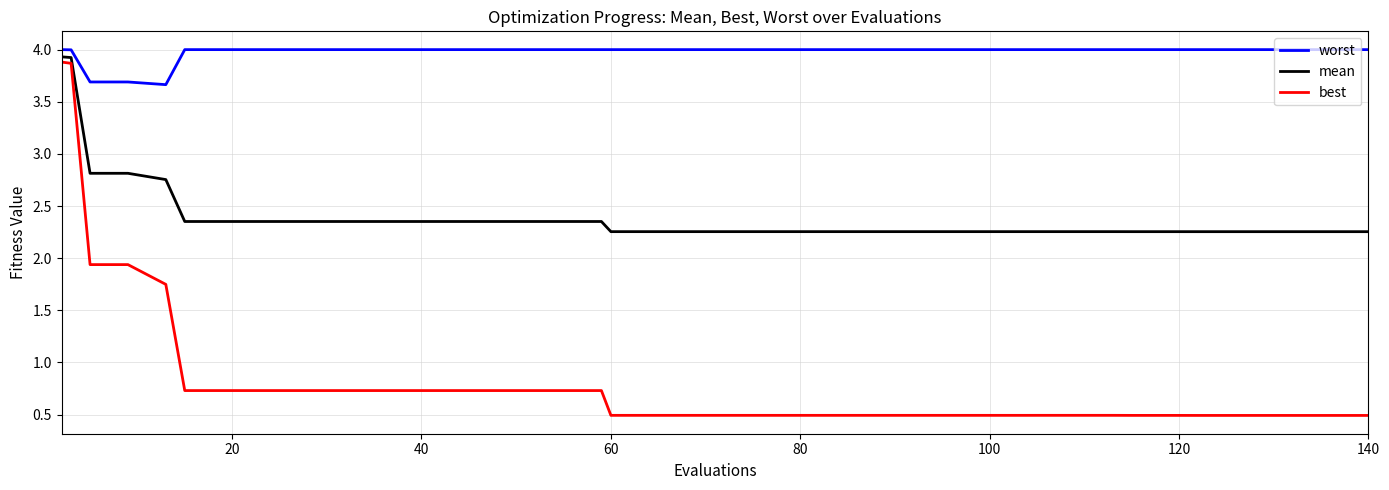

Which series has the widest spread of values?

best